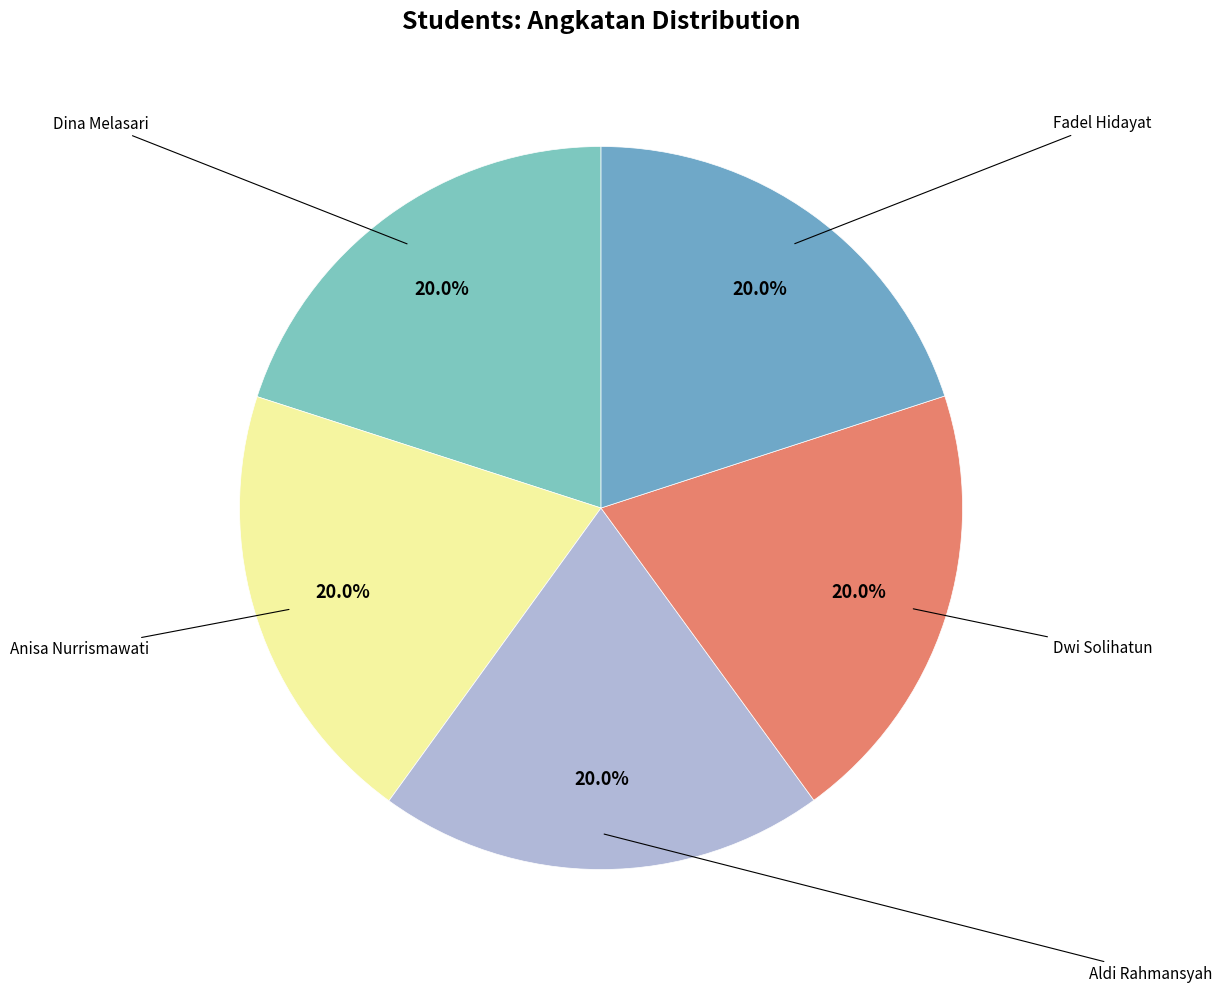

Is there a majority slice in this chart?

No